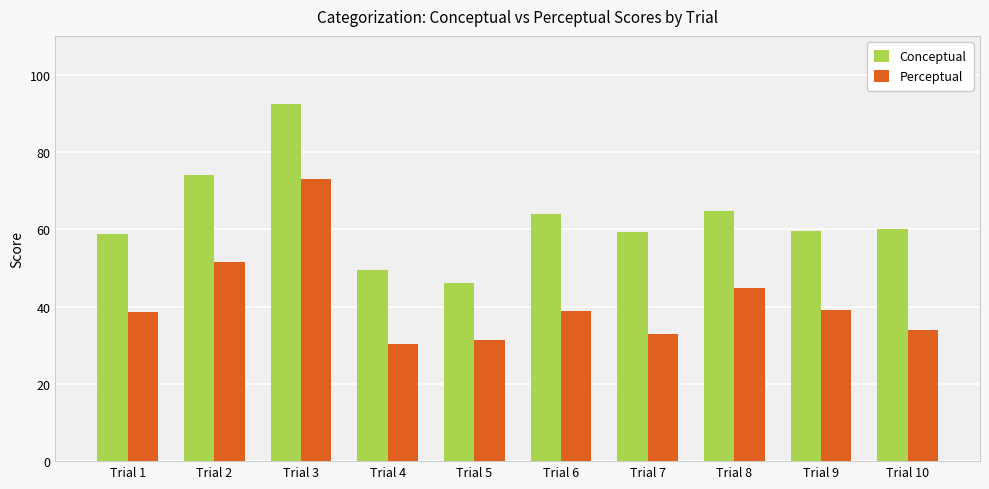

Which series has the largest range (max minus min)?

Conceptual